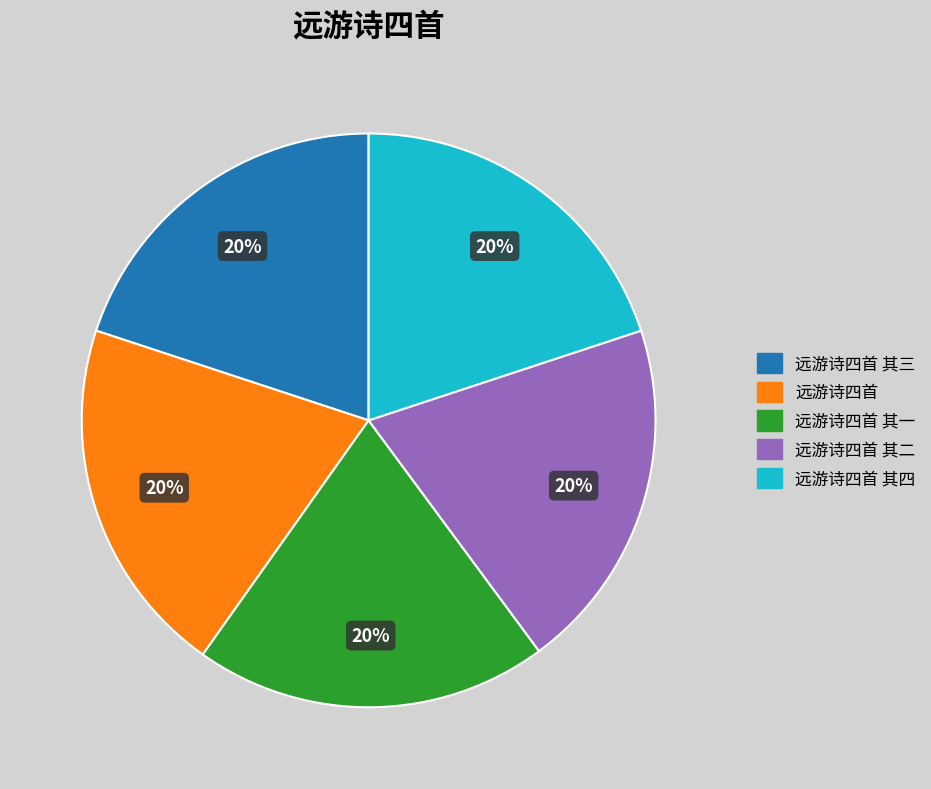

Is it true that 远游诗四首 其二 is 13% of the pie?

False